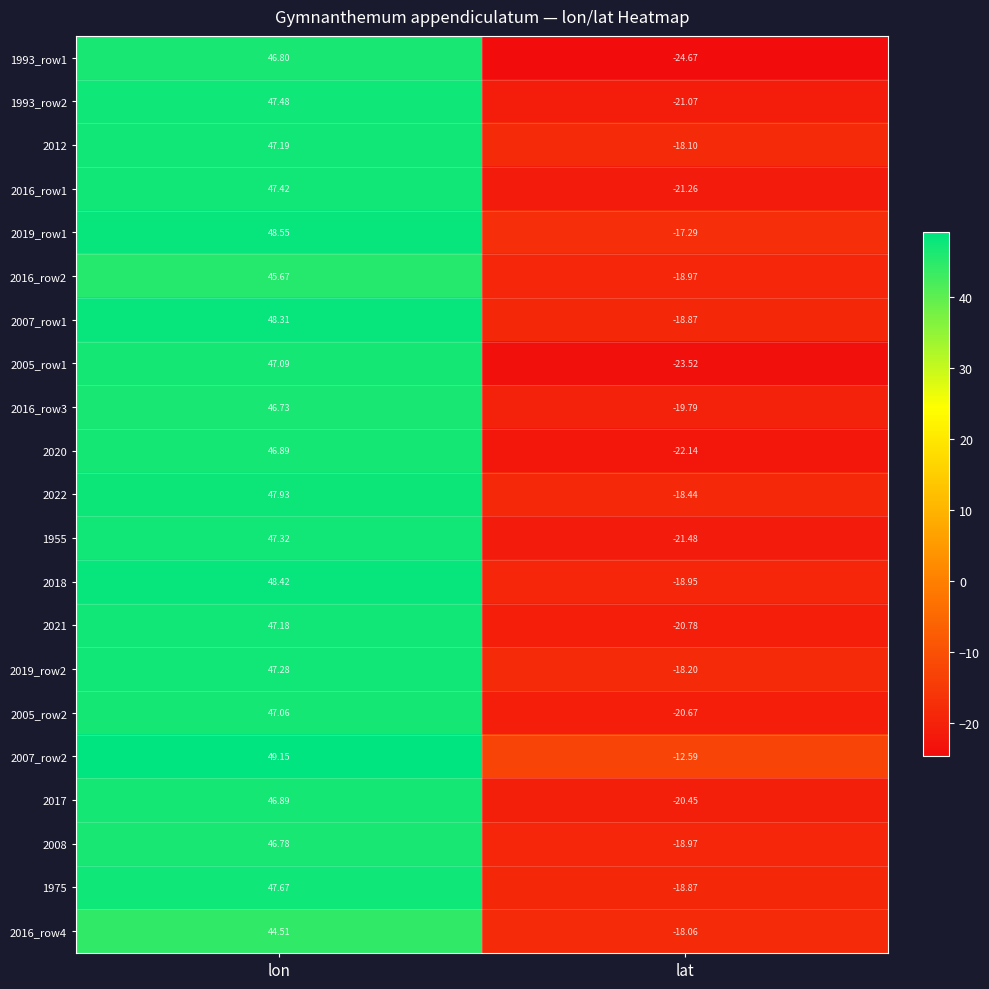

Is the value of 2016_row4 at lat greater than the value of 2008 at lat?

Yes